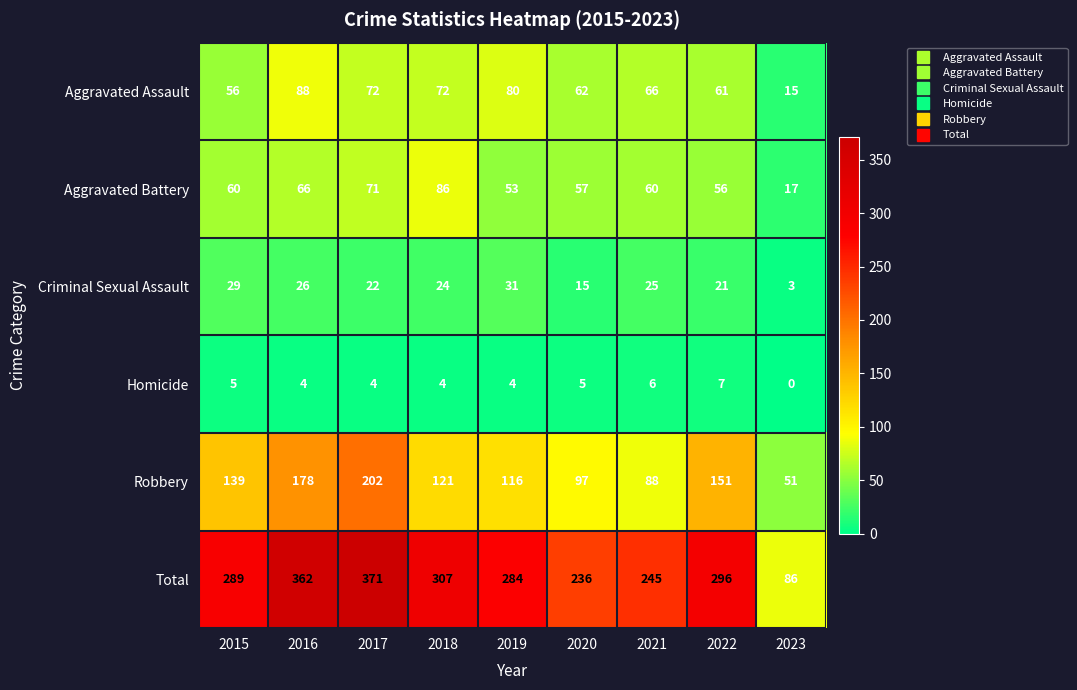

The value of Aggravated Battery at 2015 is 38. True or false?

False